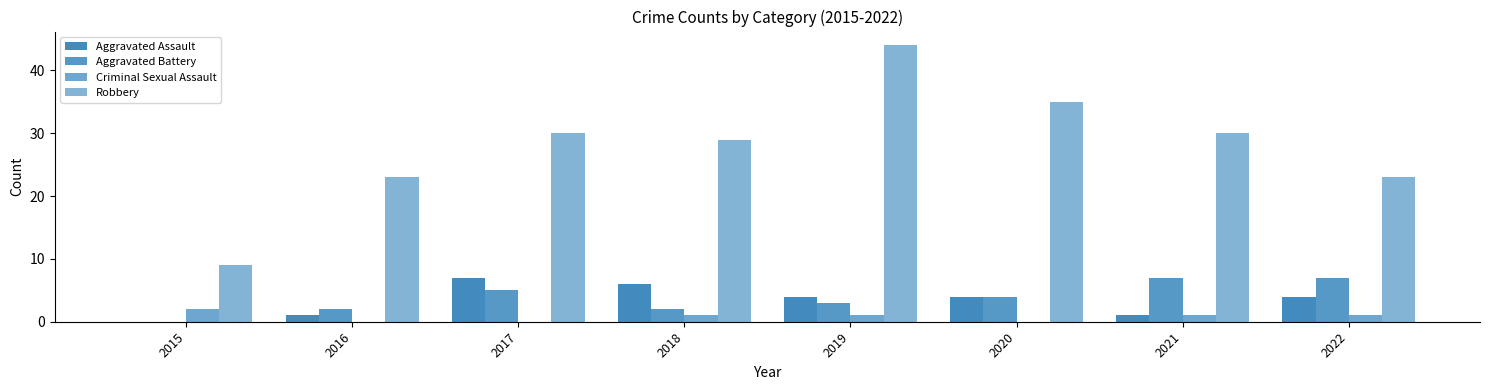

Which category has the lowest value in the Aggravated Assault series?

2015